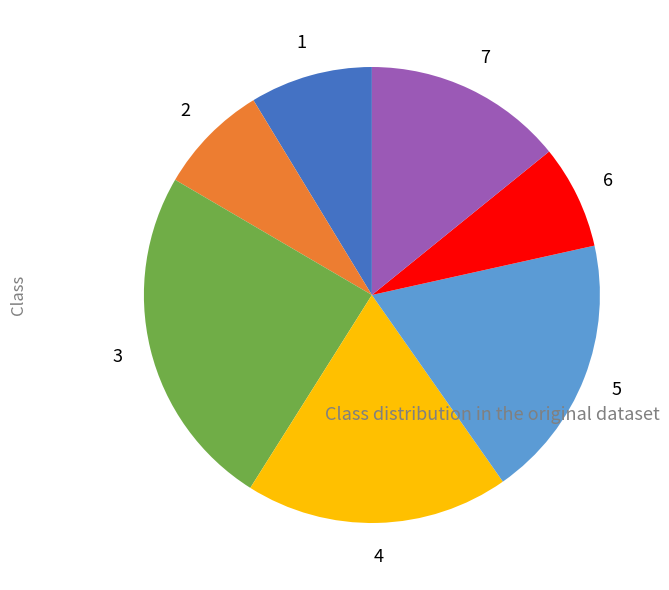

Does any single category account for the majority?

No